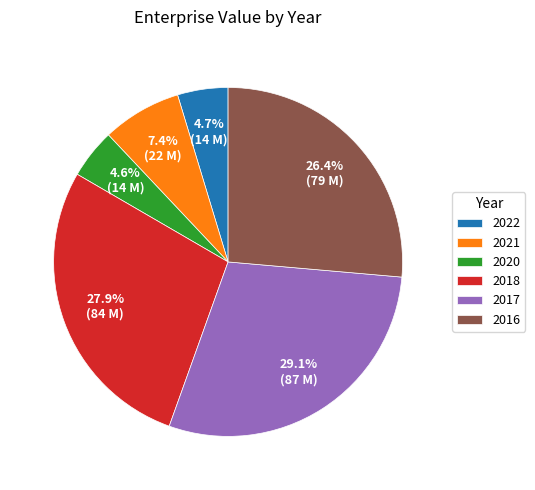

True or false: 2018 accounts for 38% of the total.

False